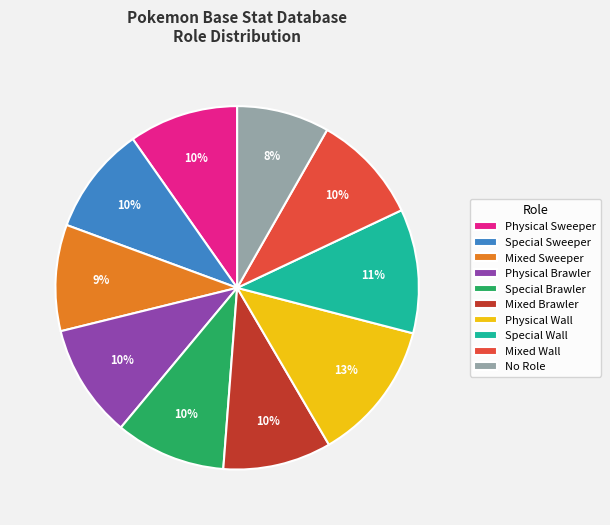

How many slices are in this pie chart?

10